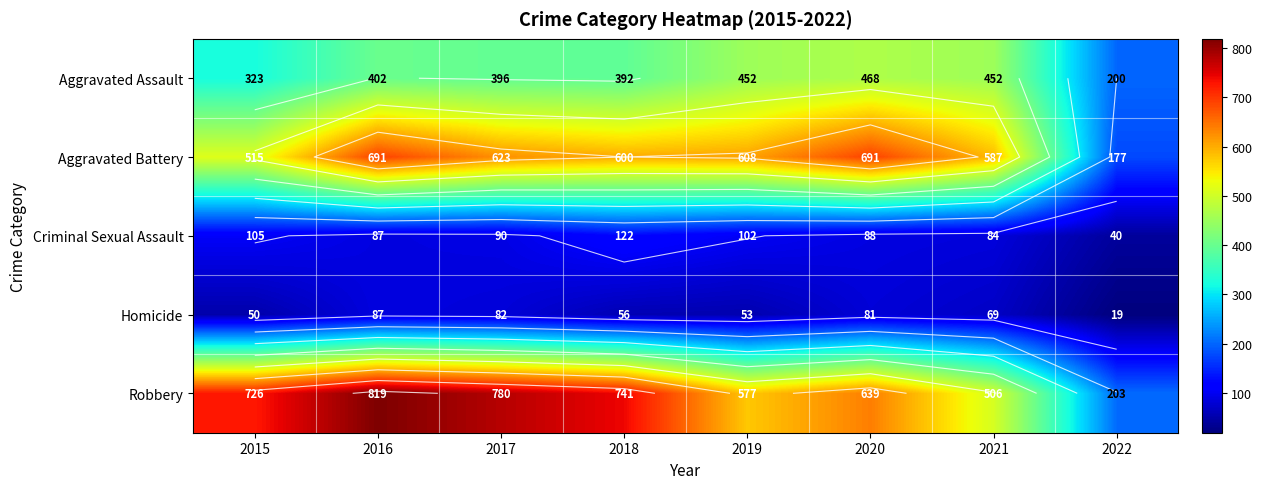

Is it true that Aggravated Assault equals 569 at 2017?

False